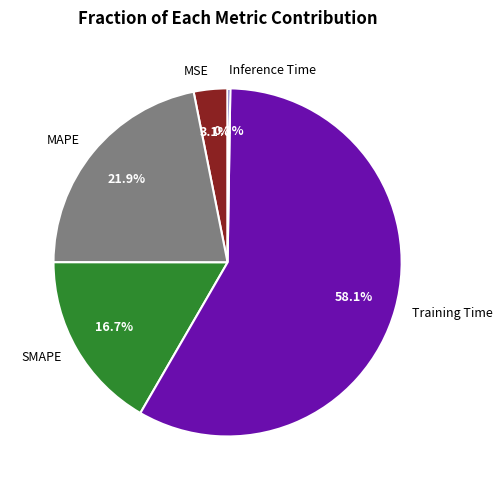

Between MAPE and Training Time, which is larger?

Training Time